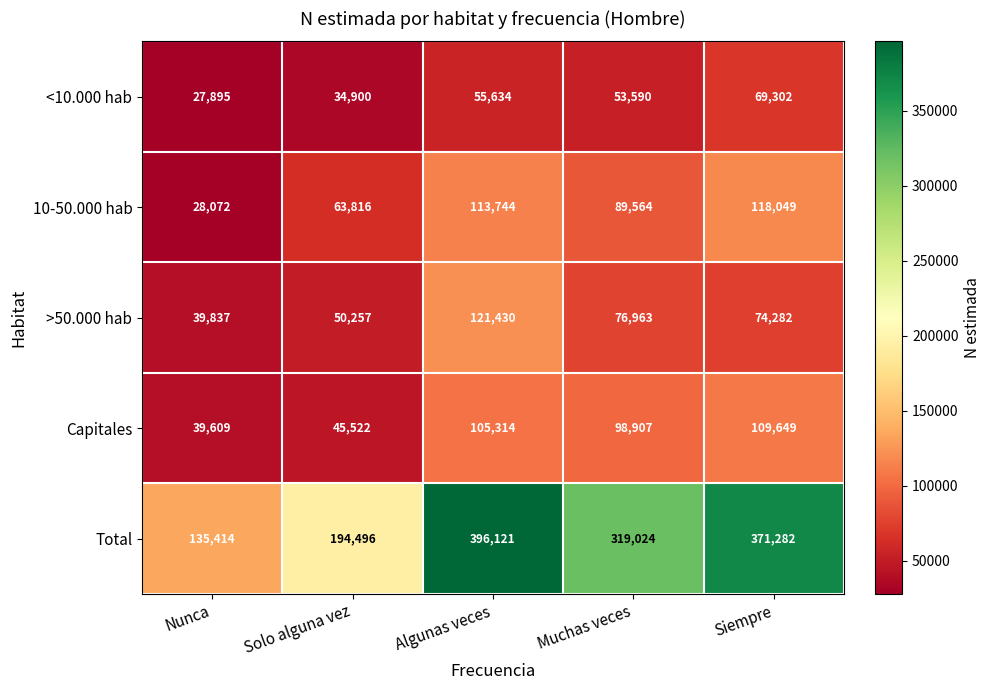

The value of Capitales at Nunca is 69630. True or false?

False